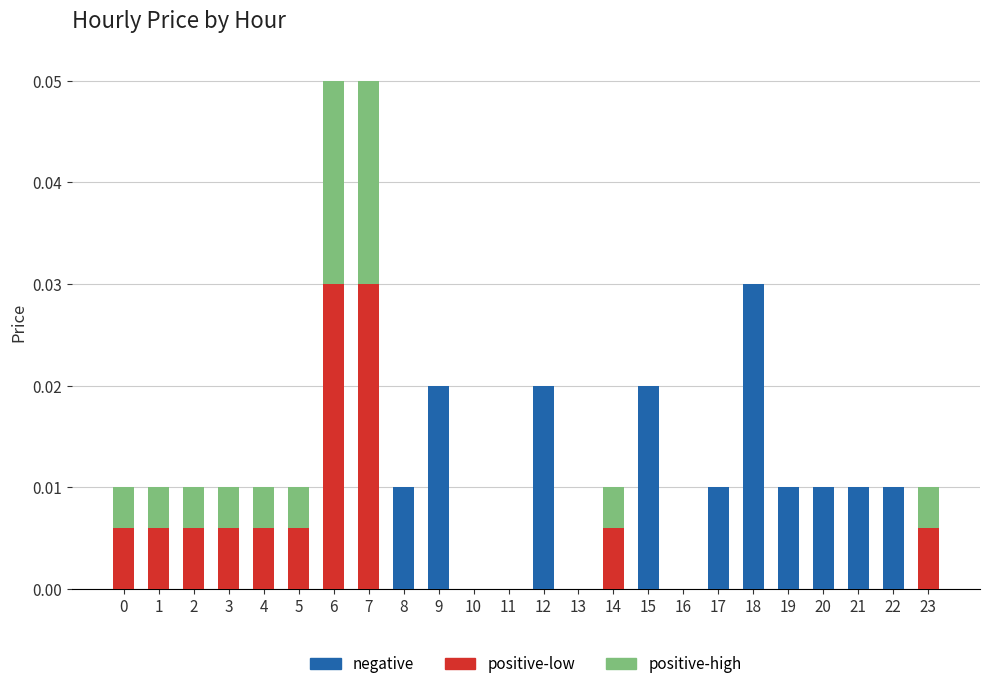

What are all the series names shown in the legend?

negative, positive-low, positive-high